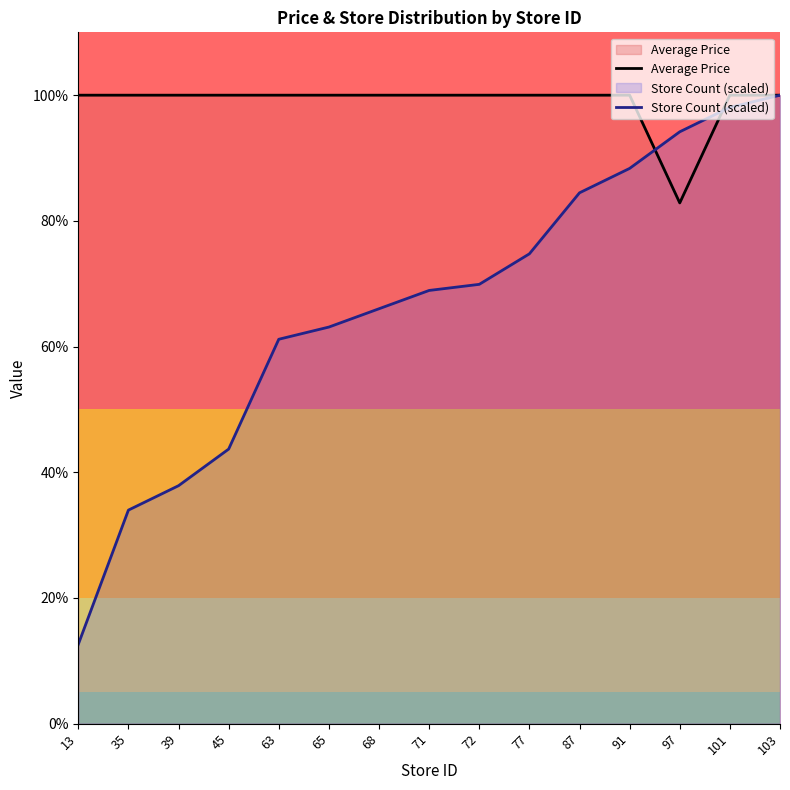

At 97, list the series in order from smallest to largest.

Average Price, Store Count (scaled)